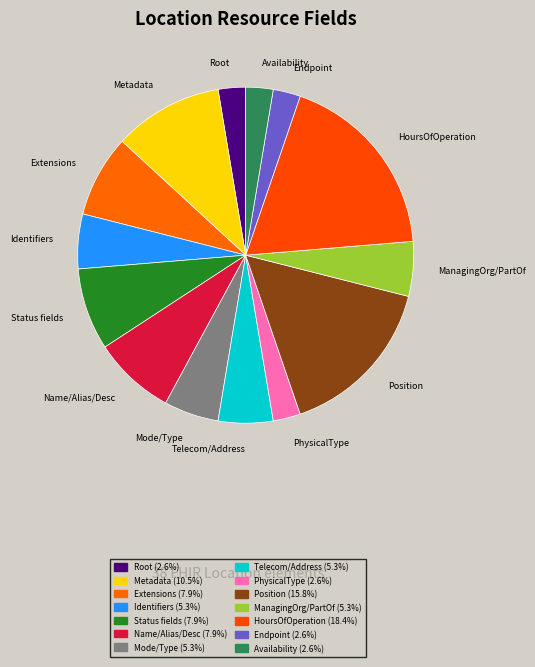

Combined, do Identifiers and ManagingOrg/PartOf account for over 50%?

No